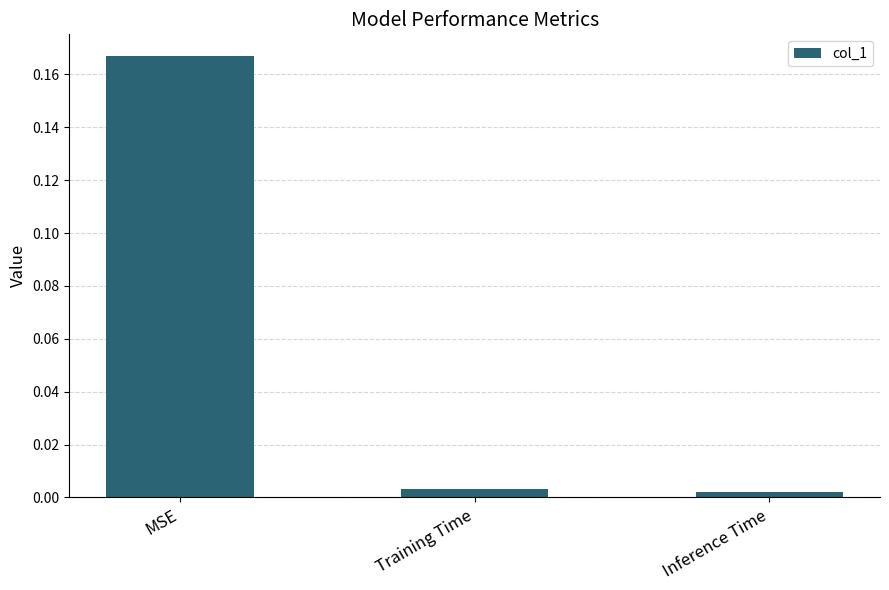

What is the label of the 3rd bar from the left?

Inference Time